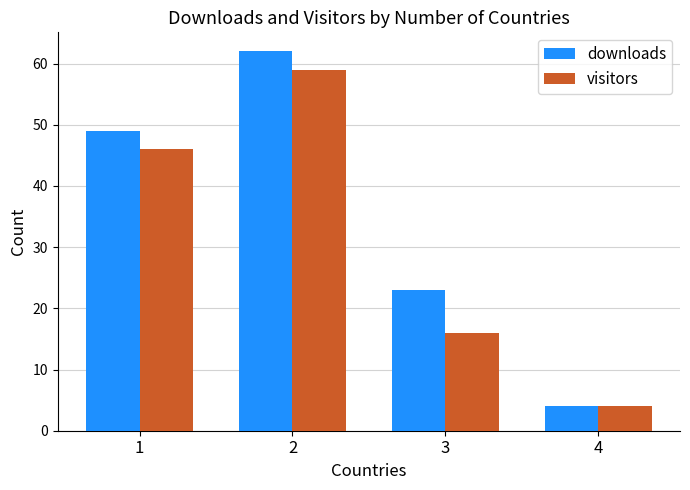

At which label is downloads closest to 33?

3